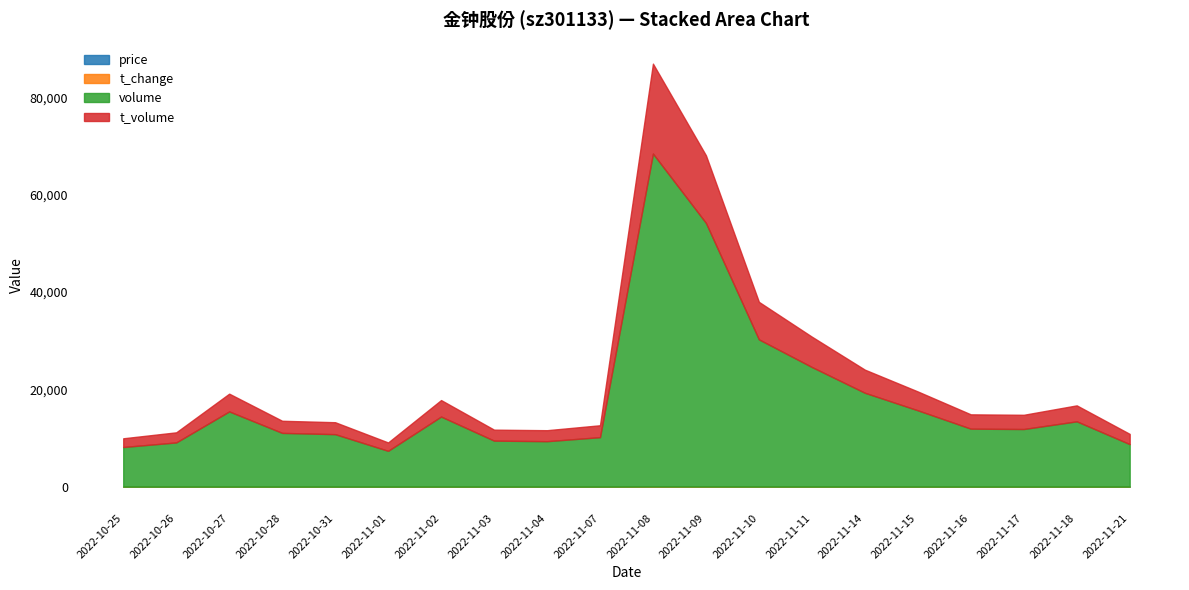

What is the smallest value displayed?

2.8